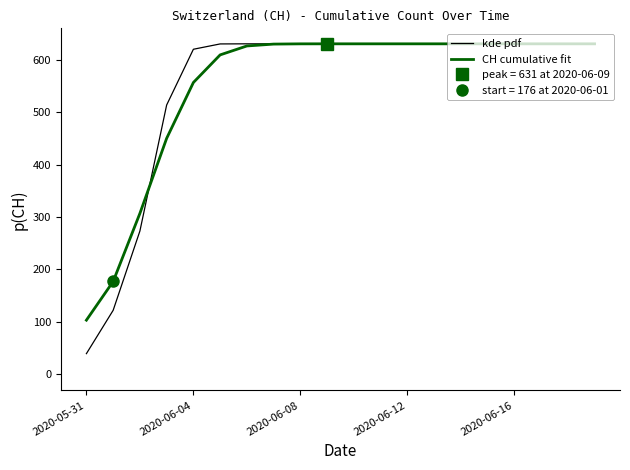

What position from the left is 15?

16